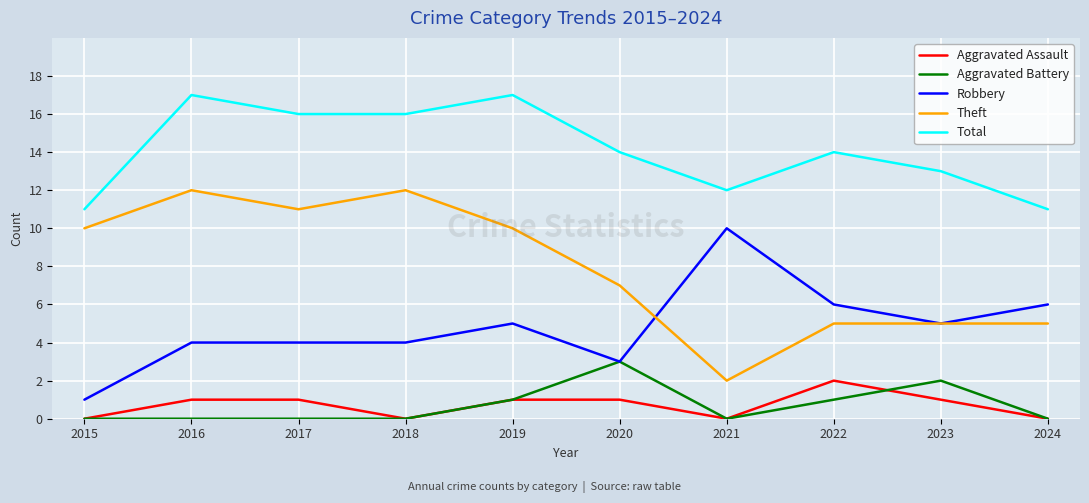

Reading left to right, list all the values displayed in this chart.

Aggravated Assault: 0	1	1	0	1	1	0	2	1	0
Aggravated Battery: 0	0	0	0	1	3	0	1	2	0
Robbery: 1	4	4	4	5	3	10	6	5	6
Theft: 10	12	11	12	10	7	2	5	5	5
Total: 11	17	16	16	17	14	12	14	13	11